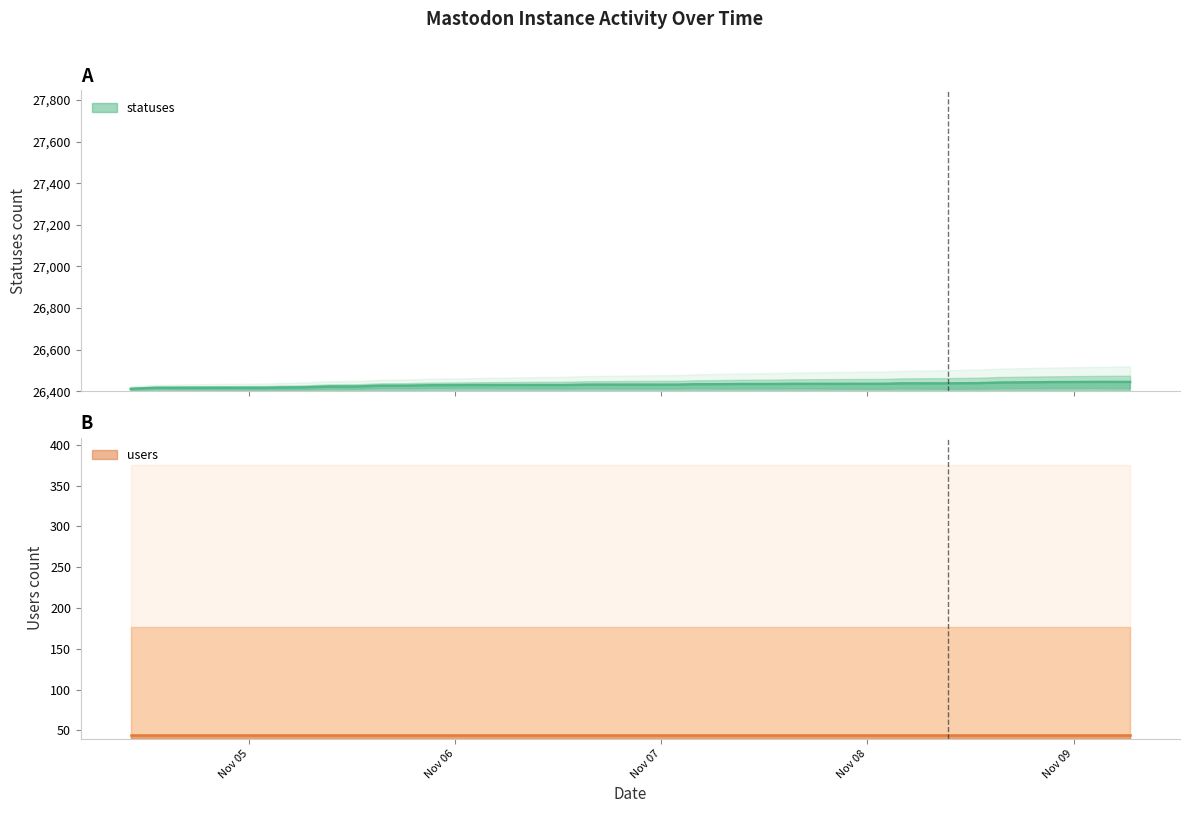

What position from the right is 2022-11-04 13:09?

39